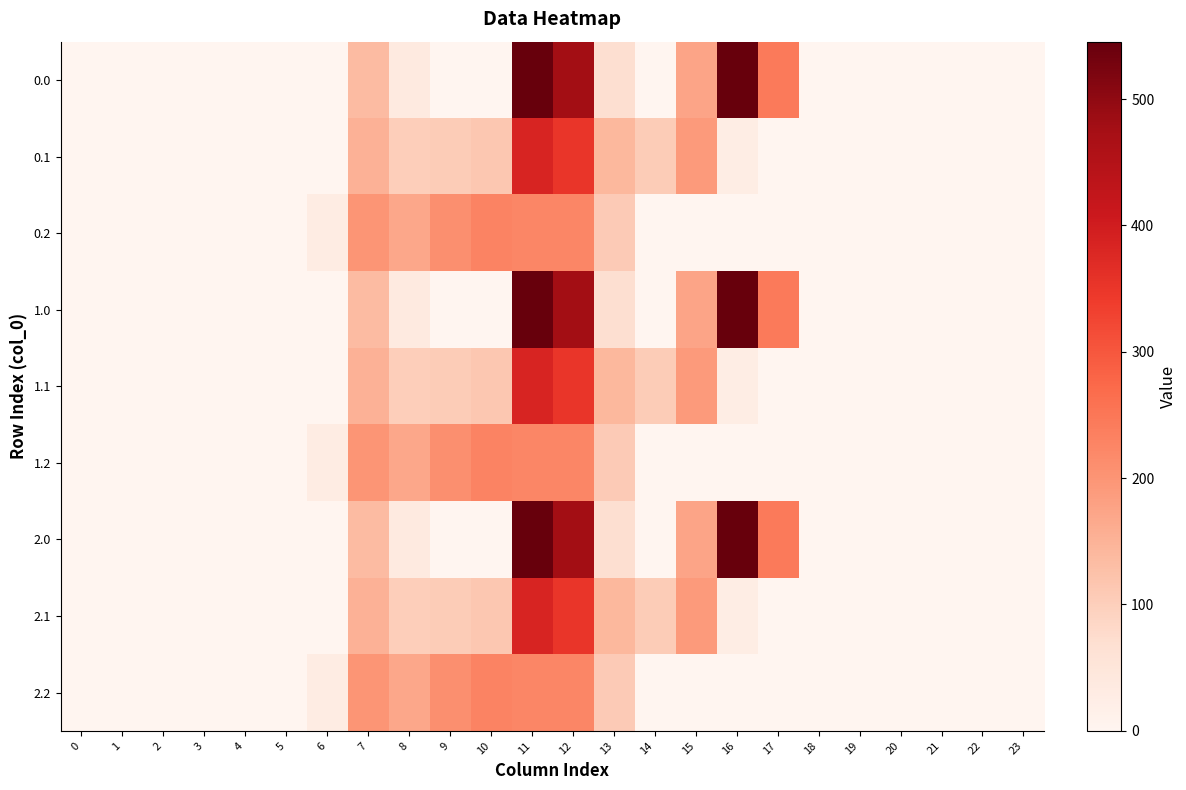

Reading left to right, transcribe all the data shown in this chart.

0.0: 0=0.0	1=0.0	2=0.0	3=0.0	4=0.0	5=0.0	6=0.0	7=134.3	8=35.0	9=0.0	10=0.0	11=544.3	12=477.2	13=70.2	14=0.3	15=172.8	16=545.4	17=243.5	18=0.0	19=0.0	20=0.0	21=0.0	22=0.0	23=0.0
0.1: 0=0.0	1=0.0	2=0.0	3=0.0	4=0.0	5=0.0	6=0.0	7=153.2	8=102.3	9=104.8	10=114.0	11=384.7	12=350.8	13=141.2	14=105.5	15=190.4	16=26.8	17=0.0	18=0.0	19=0.0	20=0.0	21=0.0	22=0.0	23=0.0
0.2: 0=0.0	1=0.0	2=0.0	3=0.0	4=0.0	5=0.0	6=29.3	7=199.0	8=169.5	9=209.6	10=228.0	11=225.2	12=224.3	13=107.8	14=0.0	15=0.0	16=0.0	17=0.0	18=0.0	19=0.0	20=0.0	21=0.0	22=0.0	23=0.0
1.0: 0=0.0	1=0.0	2=0.0	3=0.0	4=0.0	5=0.0	6=0.0	7=134.3	8=35.0	9=0.0	10=0.0	11=544.3	12=477.2	13=70.2	14=0.3	15=172.8	16=545.4	17=243.5	18=0.0	19=0.0	20=0.0	21=0.0	22=0.0	23=0.0
1.1: 0=0.0	1=0.0	2=0.0	3=0.0	4=0.0	5=0.0	6=0.0	7=153.2	8=102.3	9=104.8	10=114.0	11=384.7	12=350.8	13=141.2	14=105.5	15=190.4	16=26.8	17=0.0	18=0.0	19=0.0	20=0.0	21=0.0	22=0.0	23=0.0
1.2: 0=0.0	1=0.0	2=0.0	3=0.0	4=0.0	5=0.0	6=29.3	7=199.0	8=169.5	9=209.6	10=228.0	11=225.2	12=224.3	13=107.8	14=0.0	15=0.0	16=0.0	17=0.0	18=0.0	19=0.0	20=0.0	21=0.0	22=0.0	23=0.0
2.0: 0=0.0	1=0.0	2=0.0	3=0.0	4=0.0	5=0.0	6=0.0	7=134.3	8=35.0	9=0.0	10=0.0	11=544.3	12=477.2	13=70.2	14=0.3	15=172.8	16=545.4	17=243.5	18=0.0	19=0.0	20=0.0	21=0.0	22=0.0	23=0.0
2.1: 0=0.0	1=0.0	2=0.0	3=0.0	4=0.0	5=0.0	6=0.0	7=153.2	8=102.3	9=104.8	10=114.0	11=384.7	12=350.8	13=141.2	14=105.5	15=190.4	16=26.8	17=0.0	18=0.0	19=0.0	20=0.0	21=0.0	22=0.0	23=0.0
2.2: 0=0.0	1=0.0	2=0.0	3=0.0	4=0.0	5=0.0	6=29.3	7=199.0	8=169.5	9=209.6	10=228.0	11=225.2	12=224.3	13=107.8	14=0.0	15=0.0	16=0.0	17=0.0	18=0.0	19=0.0	20=0.0	21=0.0	22=0.0	23=0.0